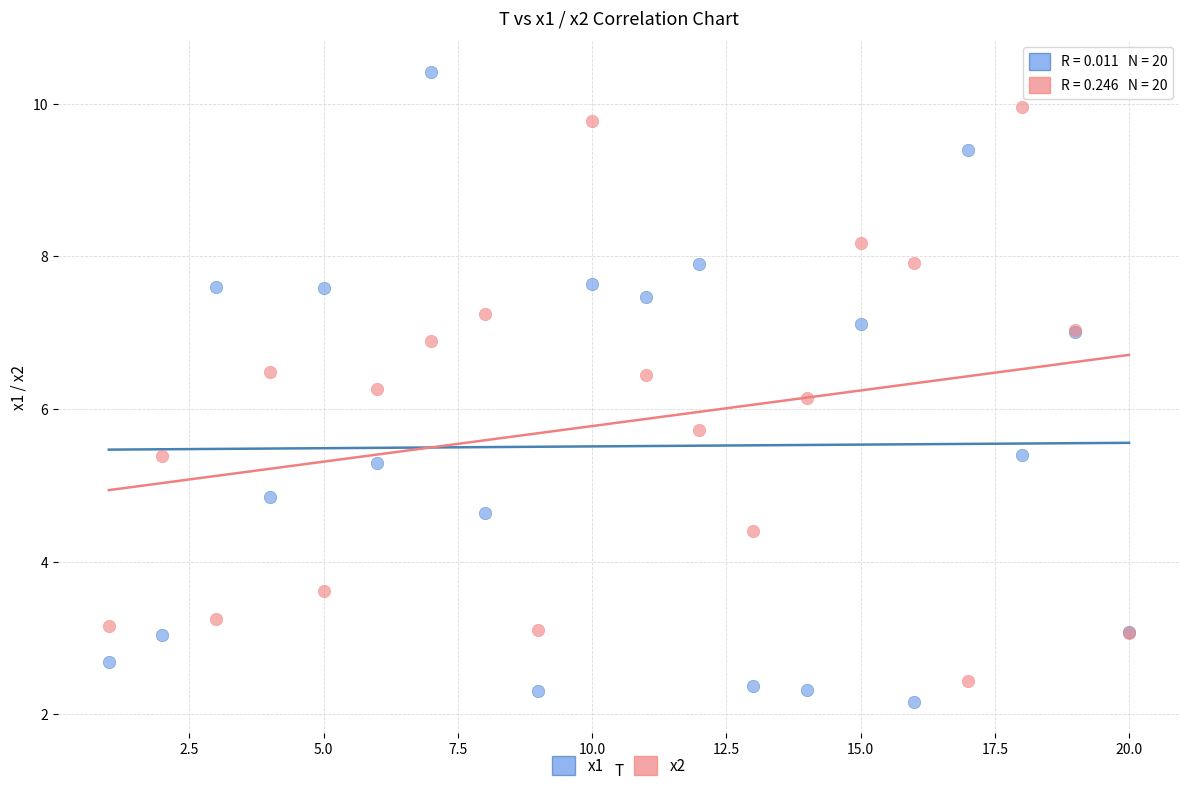

Which series contains the lowest Y value?

x1